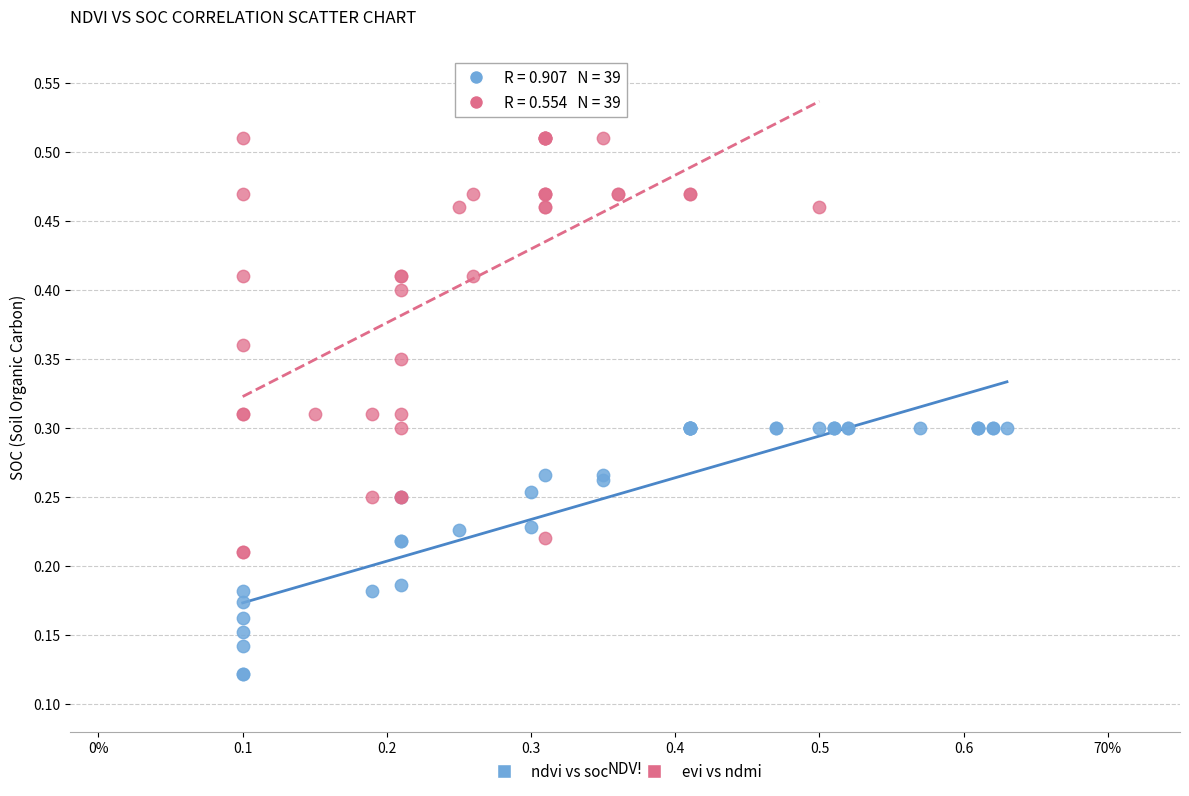

Which series contains the lowest Y value?

ndvi vs soc